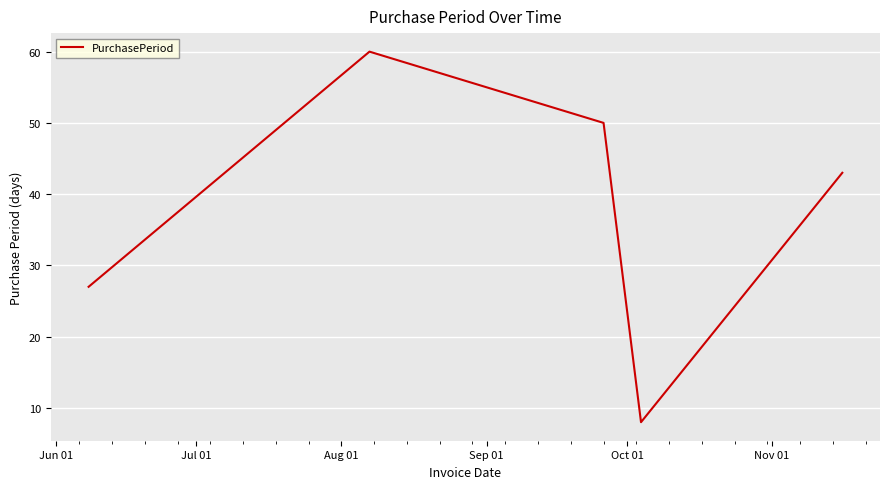

What is the average value?

38